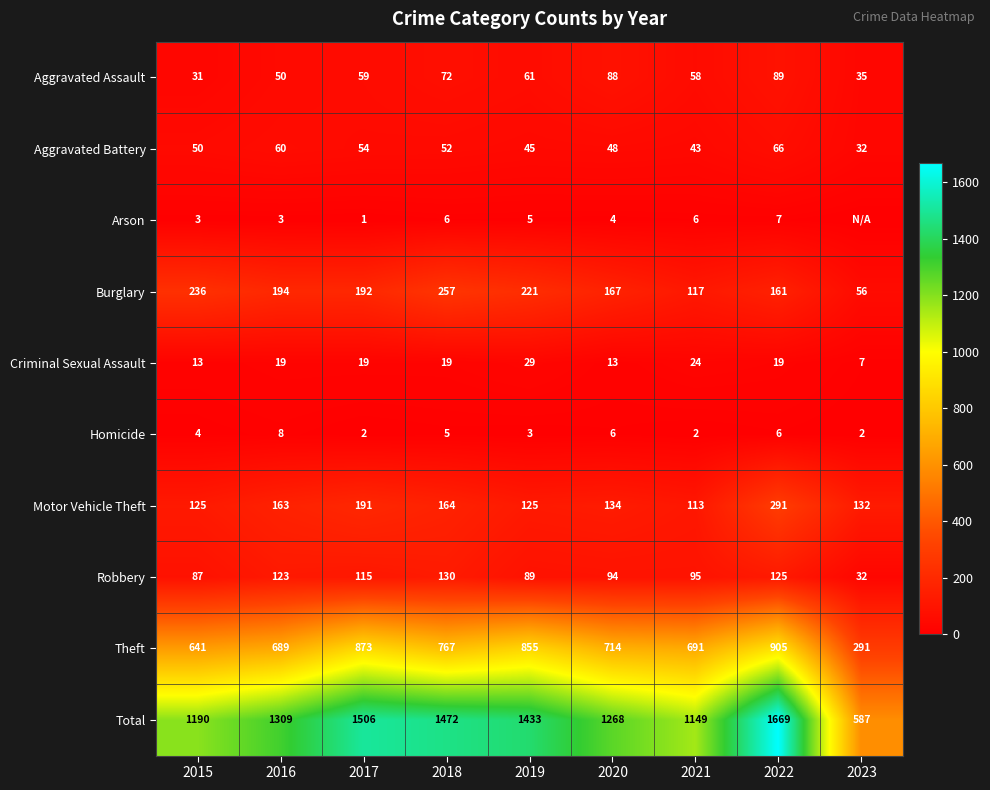

List the labels in order of Theft value, smallest first.

2023, 2015, 2016, 2021, 2020, 2018, 2019, 2017, 2022